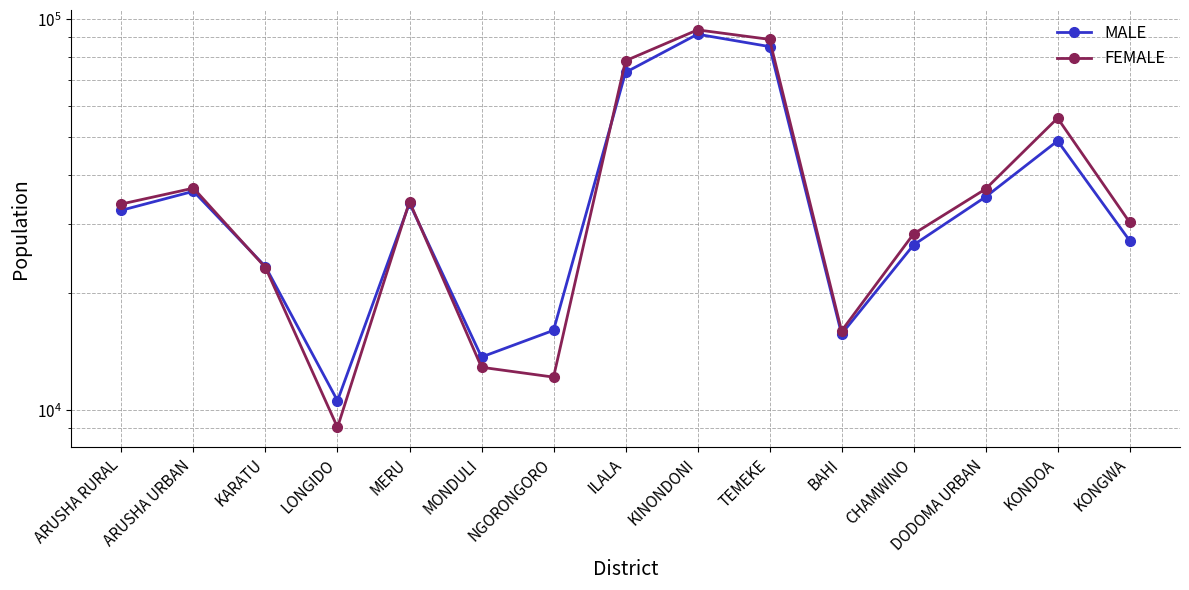

Where is FEMALE nearest to the value 51483?

KONDOA